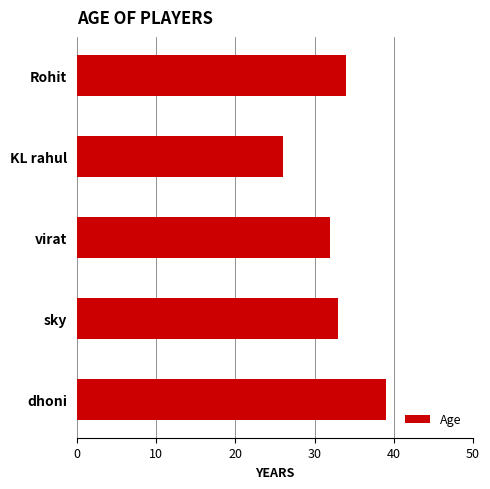

Rank the categories by value from lowest to highest.

KL rahul, virat, sky, Rohit, dhoni